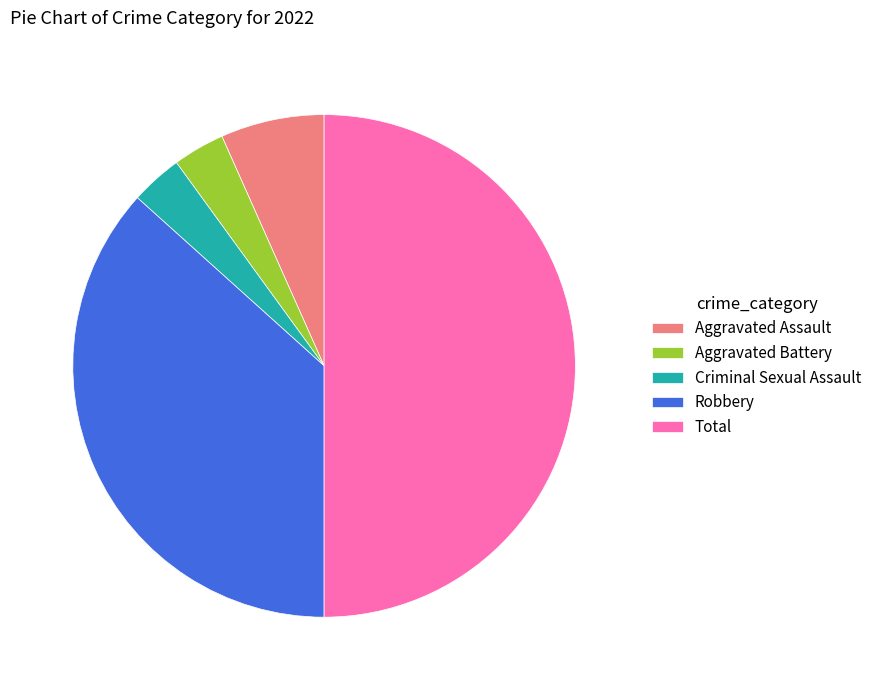

Does Aggravated Assault represent more than half of the total?

No